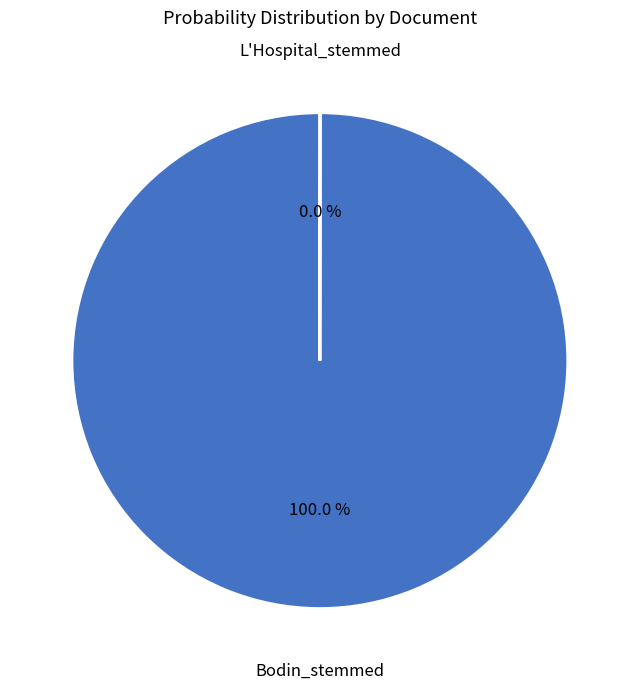

Which slice is the largest?

Bodin_stemmed